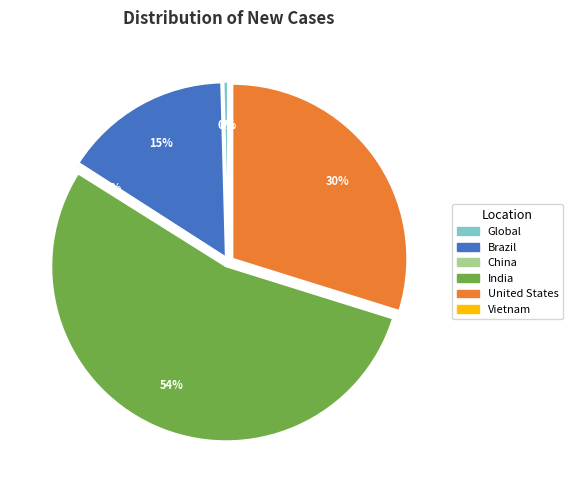

To the nearest percent, what is the combined percentage of India and Brazil?

70%